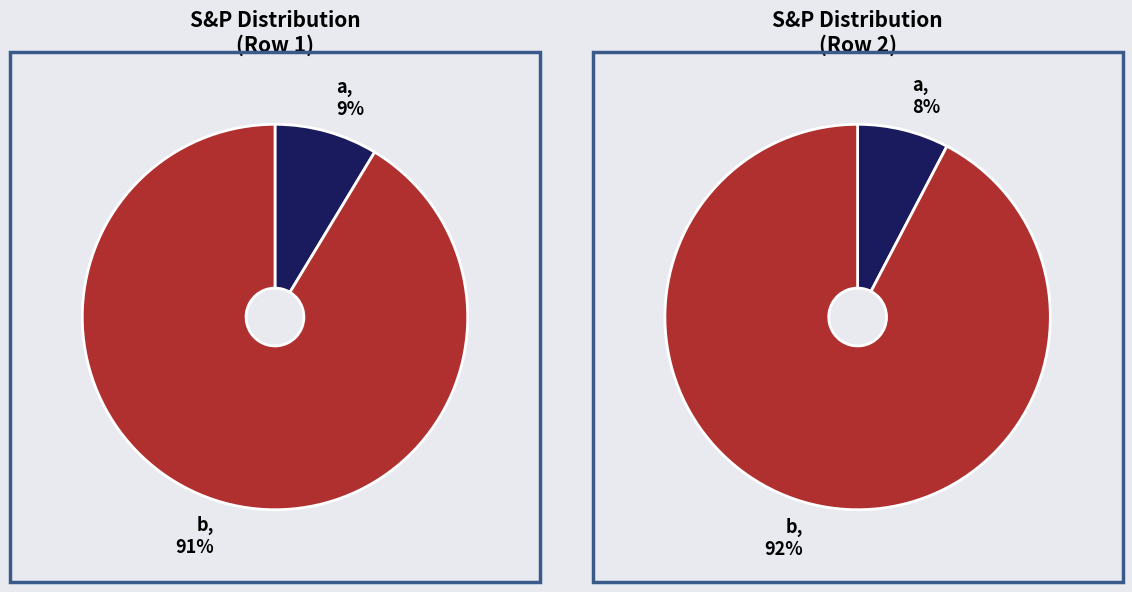

What percentage is NOT represented by a?

91.3%